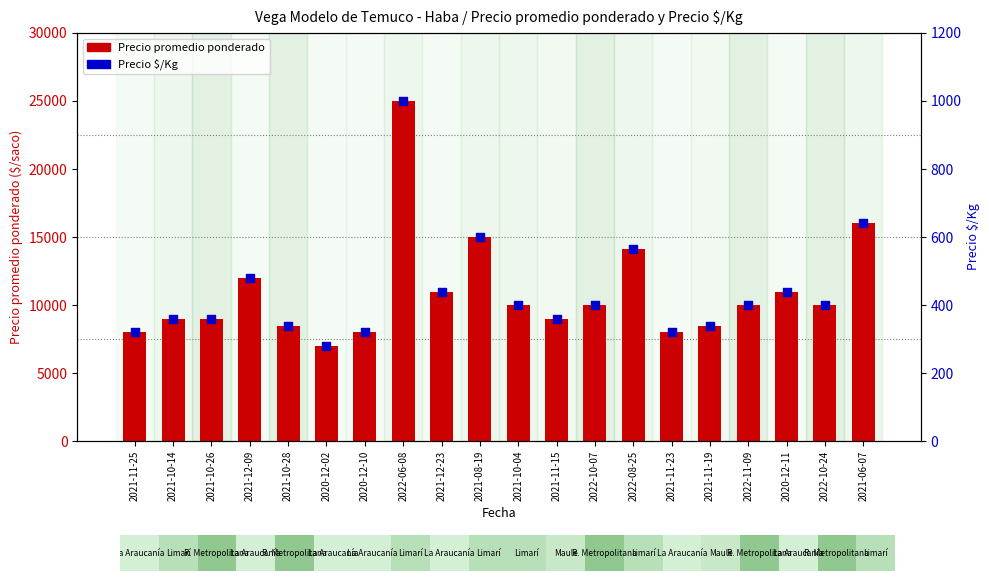

Which series reaches the minimum Y coordinate?

Precio $/Kg